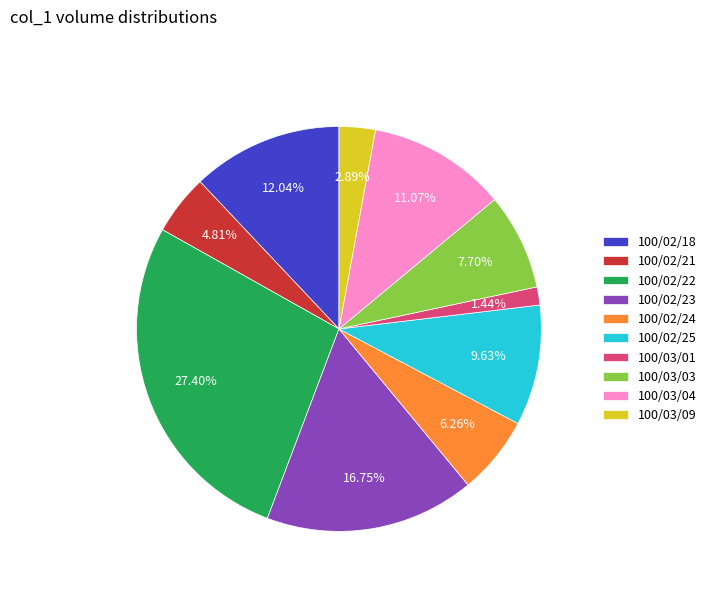

Does 100/02/18 represent more than half of the total?

No